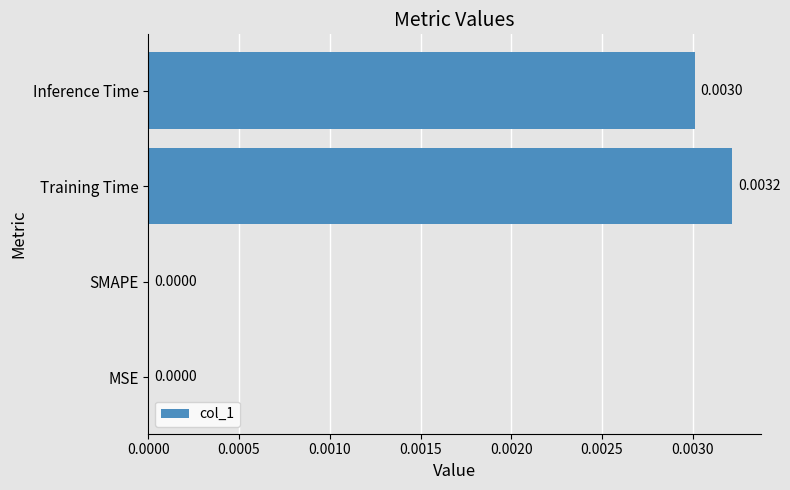

At which category does the chart reach its peak across all series?

Training Time